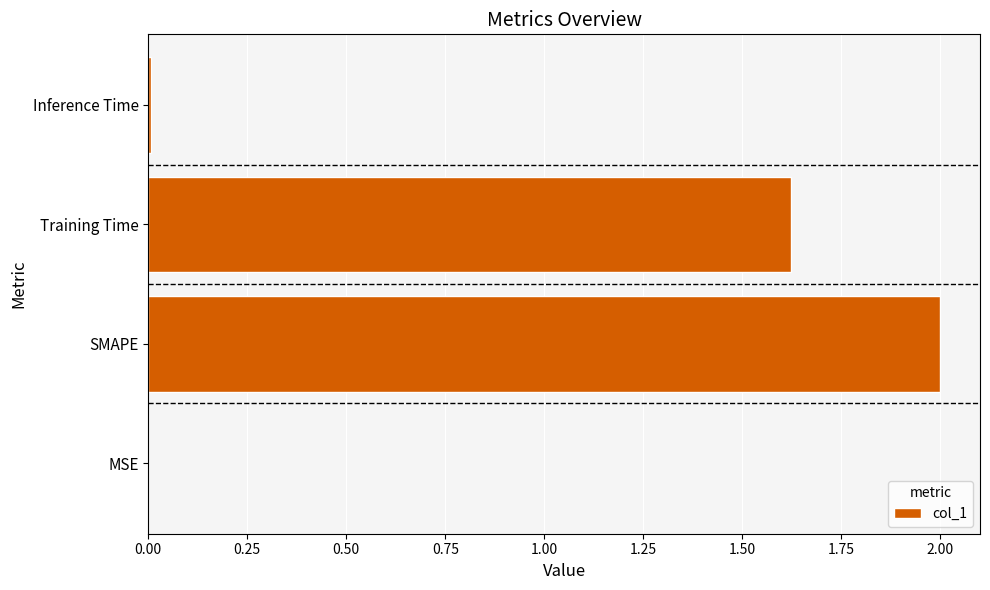

Between Training Time and MSE, which is larger?

Training Time